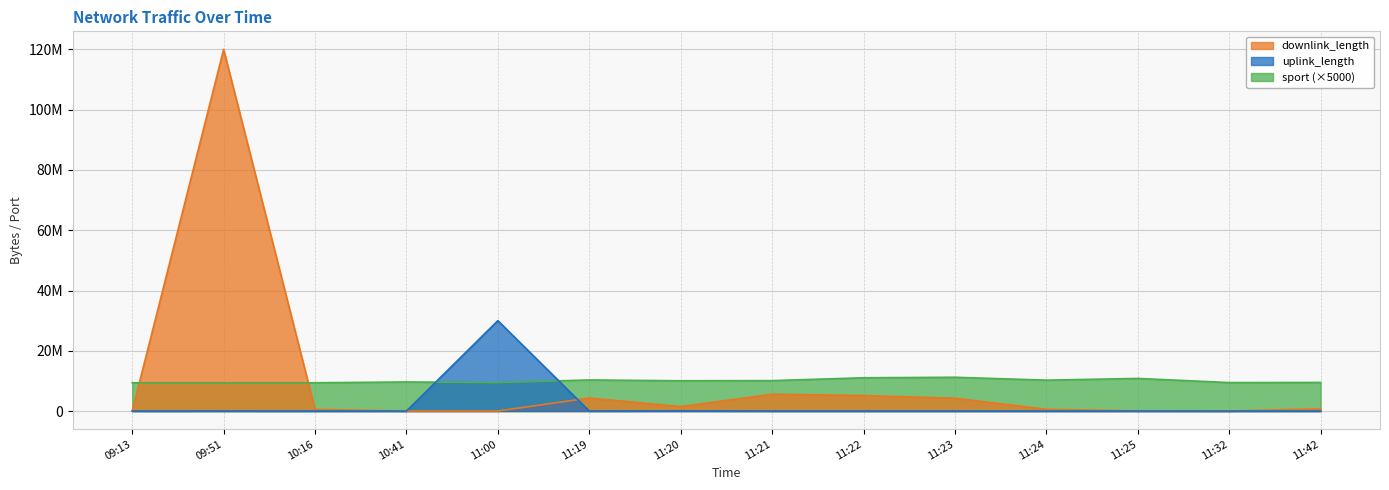

What is the label of the 8th point from the right?

11:20